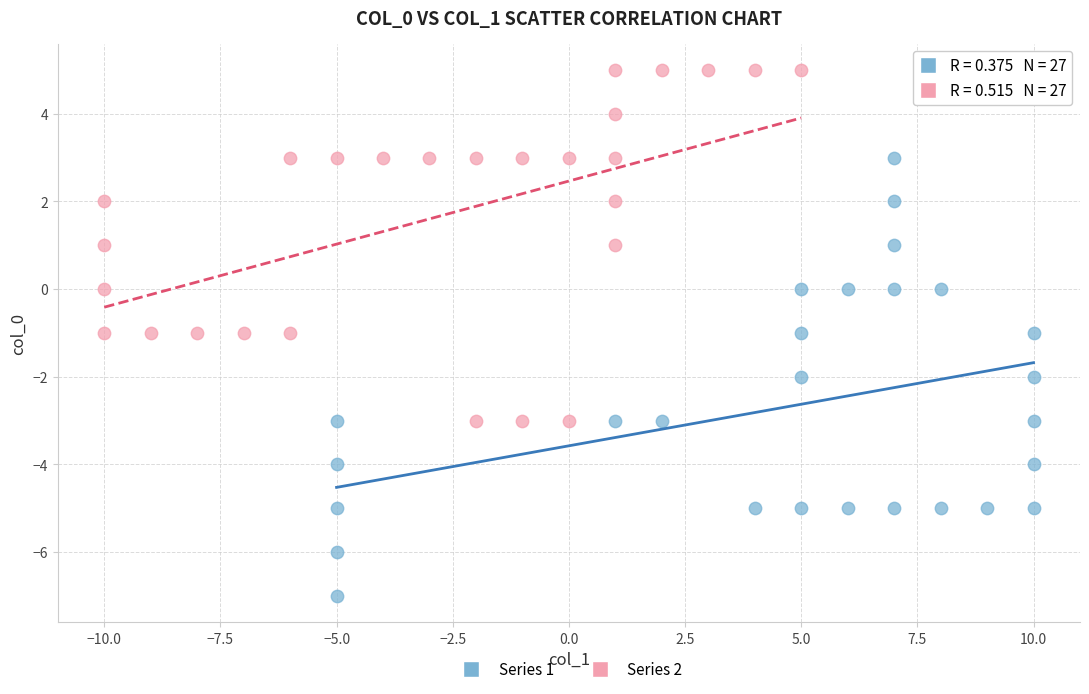

Which series contains the lowest Y value?

Series 1